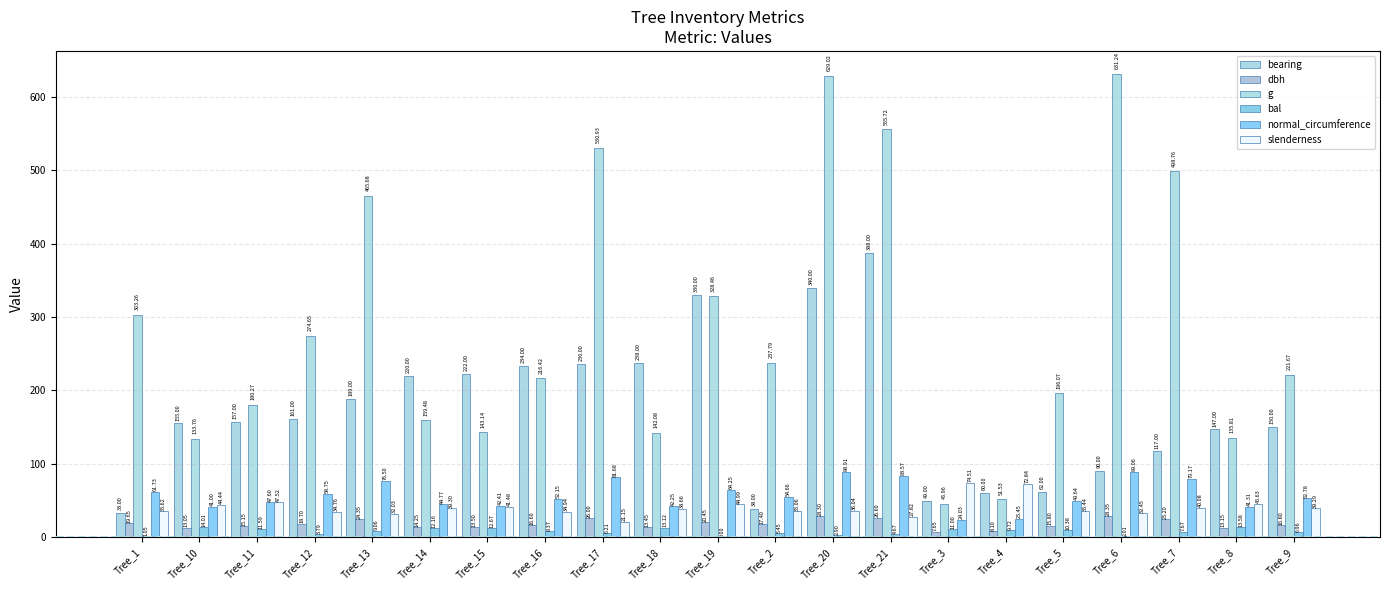

What is the sum of the bearing values at Tree_2 and Tree_1?

71.0